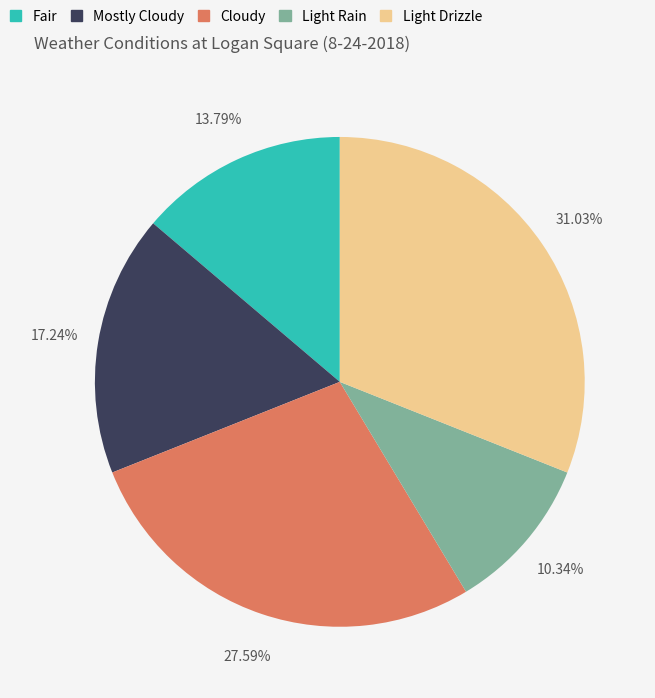

Do Cloudy and Mostly Cloudy together represent more than half of the pie?

No